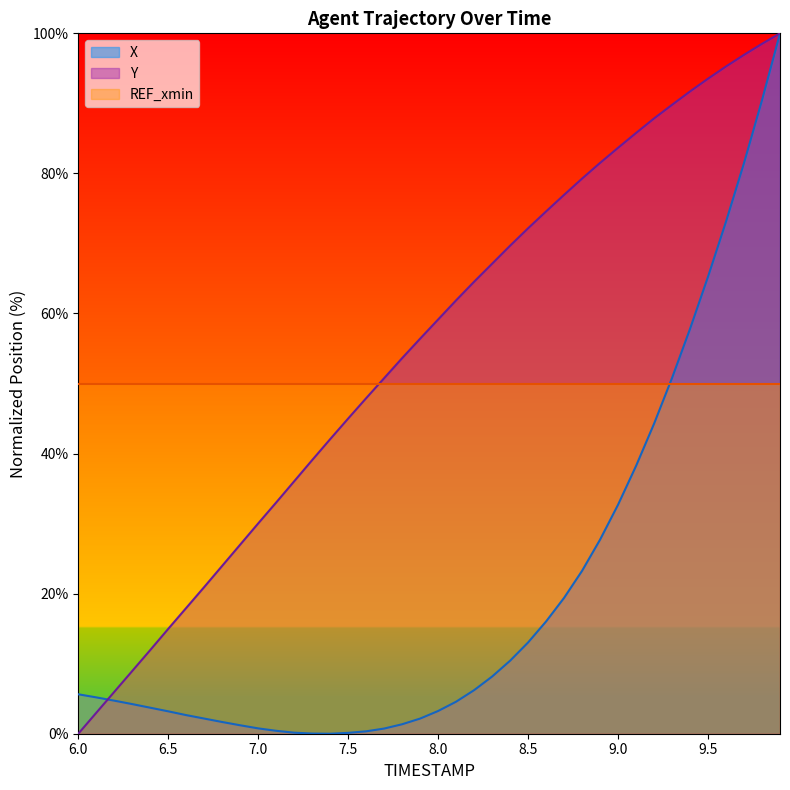

Which series has the widest spread of values?

X